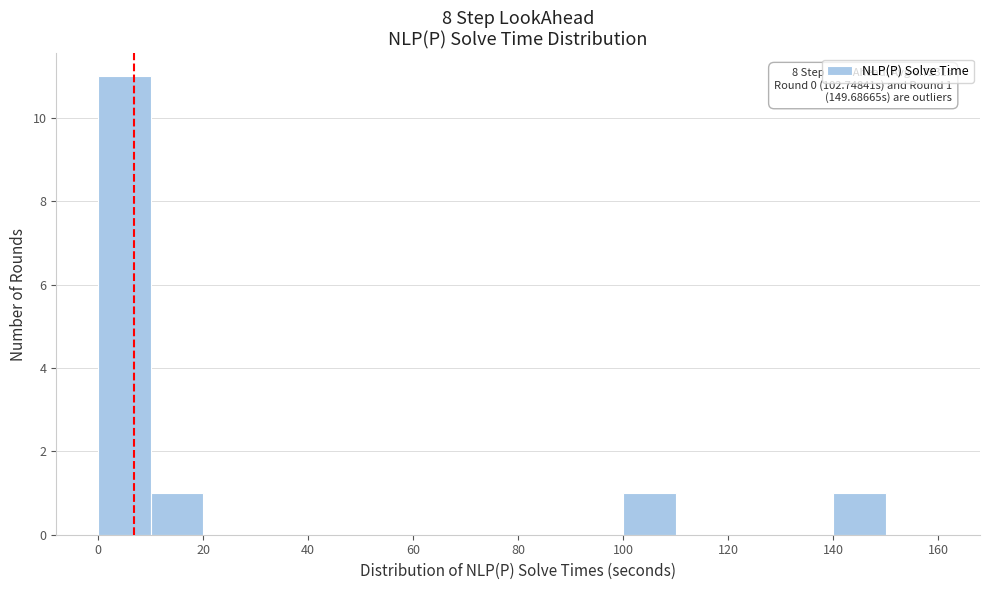

Over which range of the x-axis is the bar tallest?

0 to 10